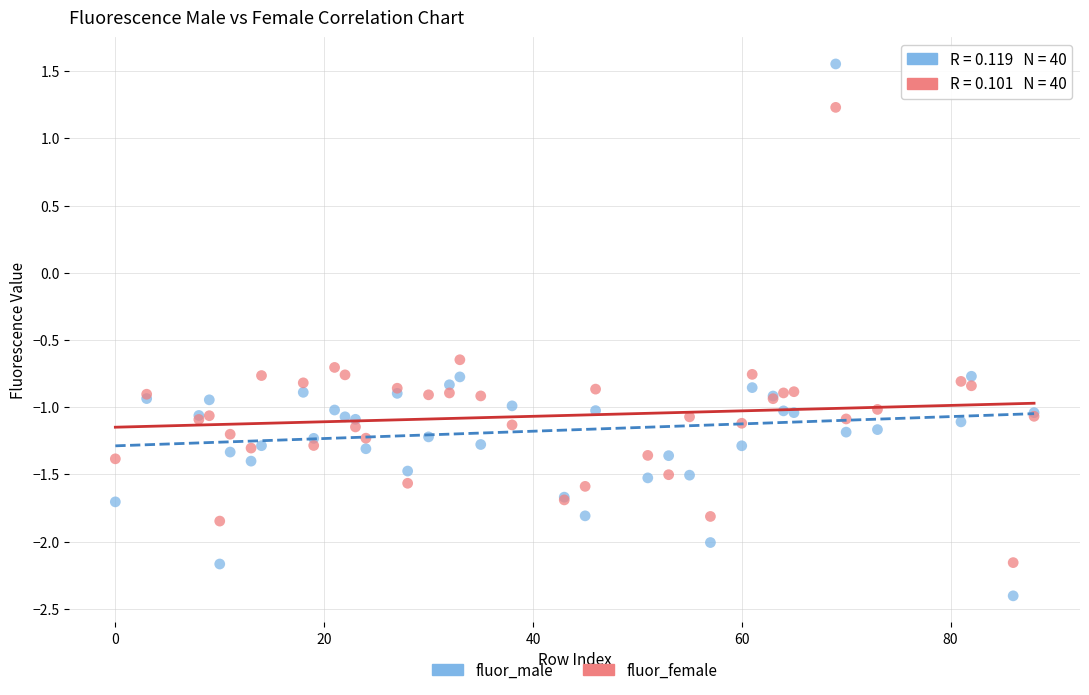

Which series contains the highest Y value?

fluor_male